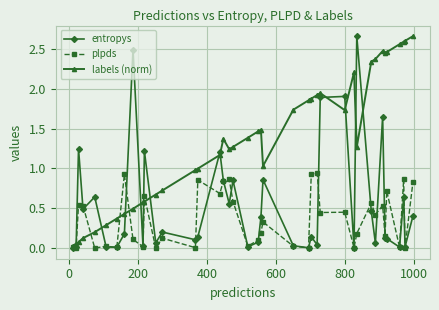

Which series has the largest range (max minus min)?

entropys